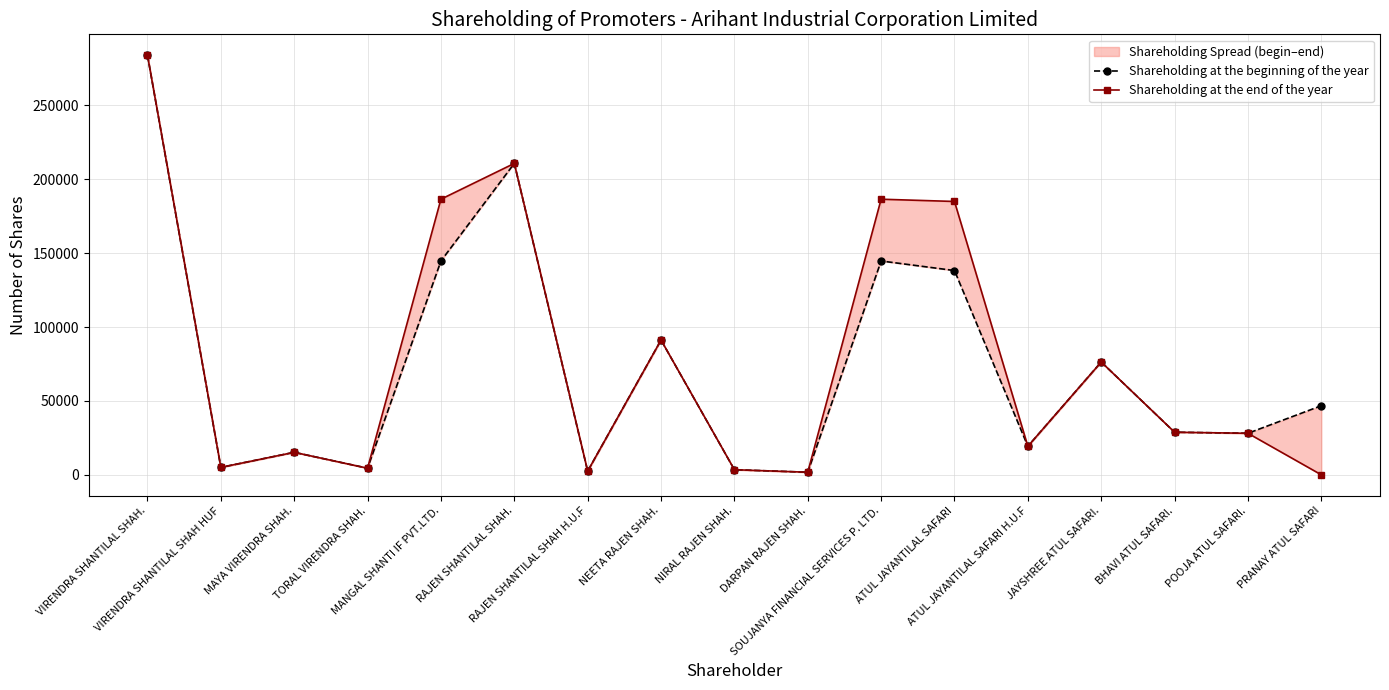

What is the sum of all Shareholding at the end of the year values?

1329165